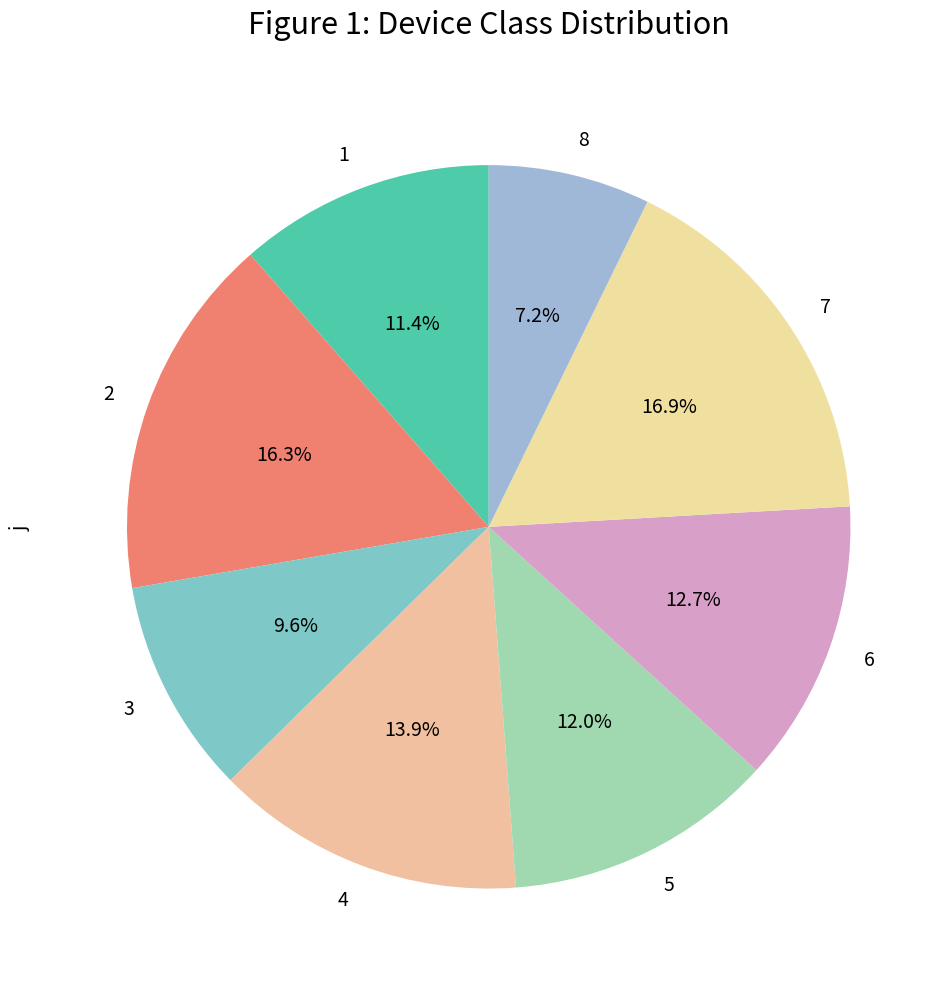

To the nearest percent, what portion does 7 represent?

17%